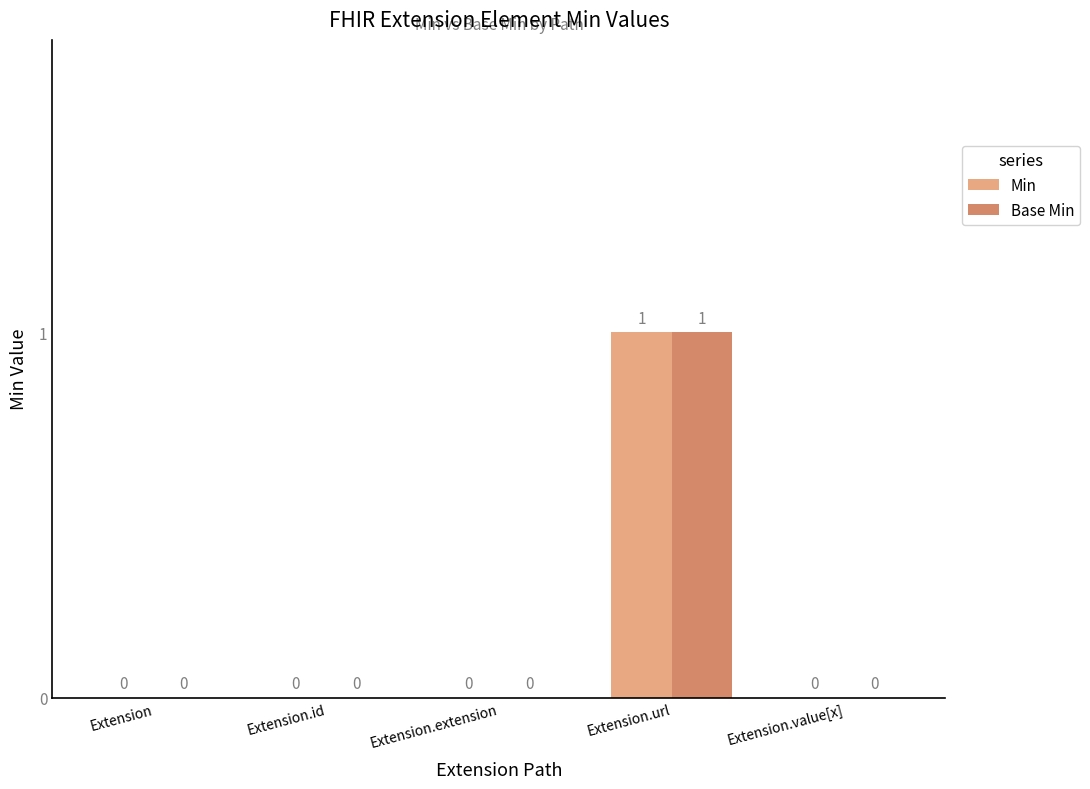

Reading right to left, extract all data points from this chart.

Min: 0	1	0	0	0
Base Min: 0	1	0	0	0